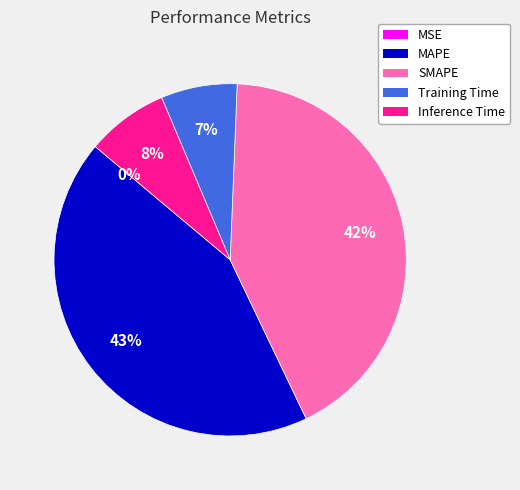

Which slice is the largest?

MAPE